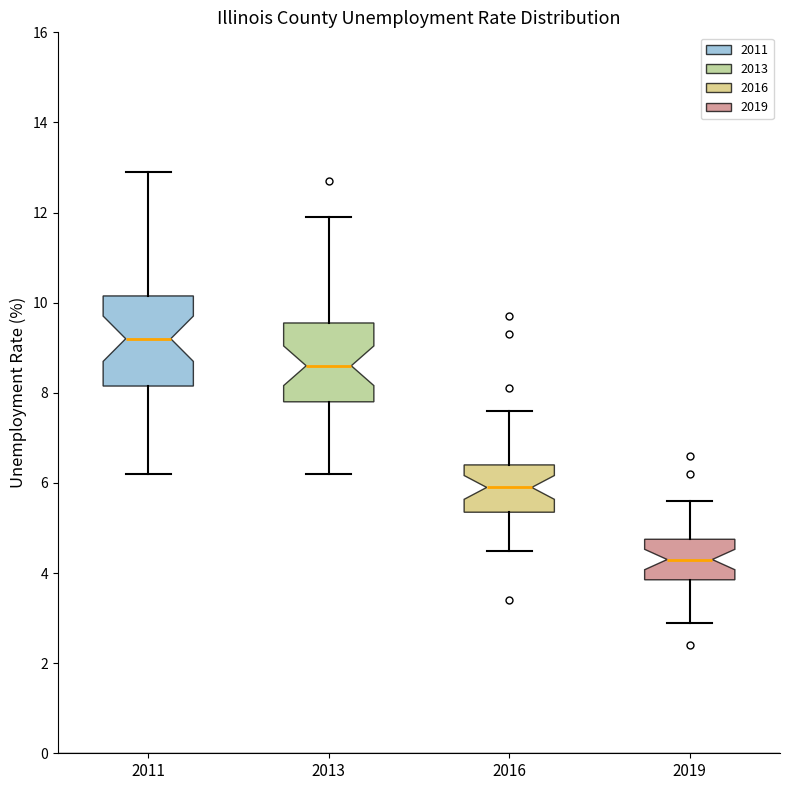

Where does the median line of the box at x = 2016 sit on the y-axis? The values are not printed on the chart, so give them approximately, as read against the axis.

6.0